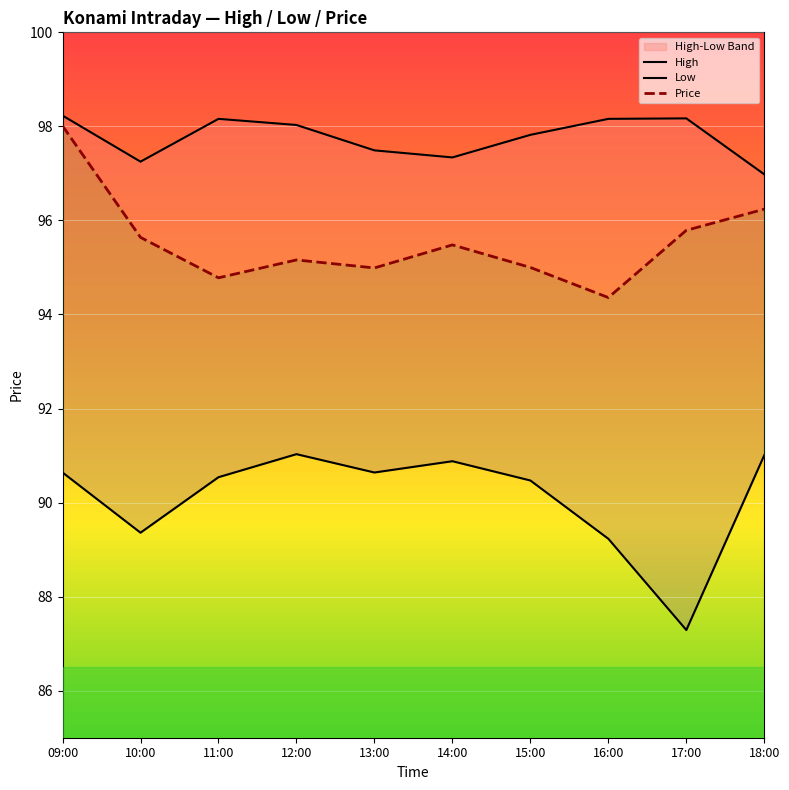

Rank the series at 18:00 from lowest to highest value.

Low, Price, High